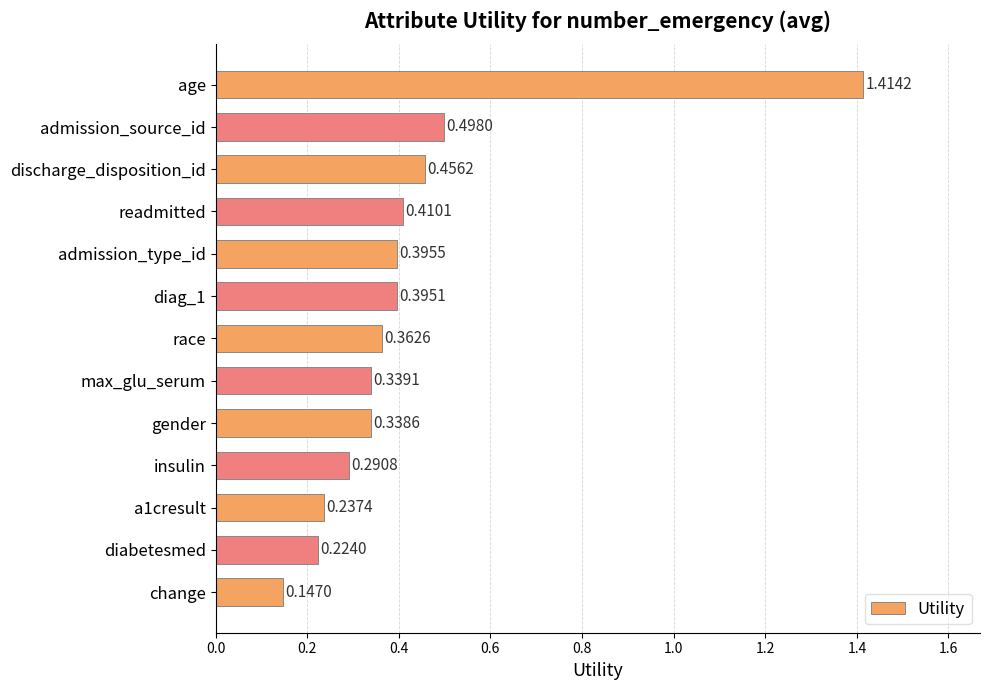

At which category does the chart reach its minimum across all series?

change